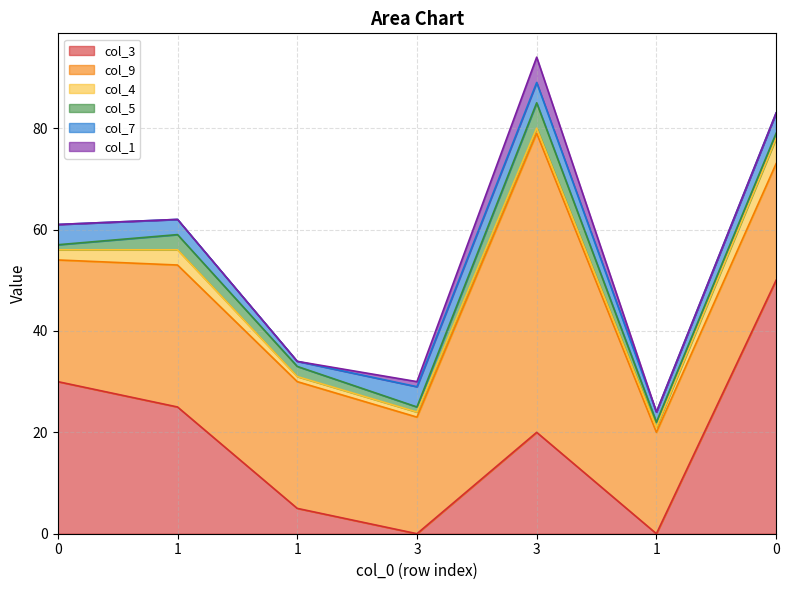

What is the difference between the maximum and minimum values in the col_5 series?

4